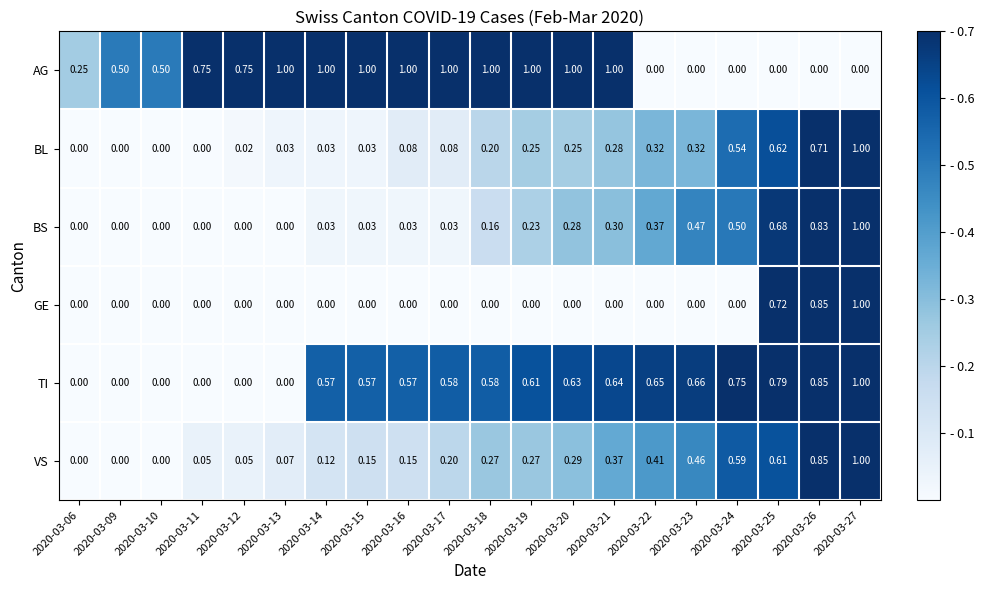

At which category is the sum across all series the highest?

2020-03-27